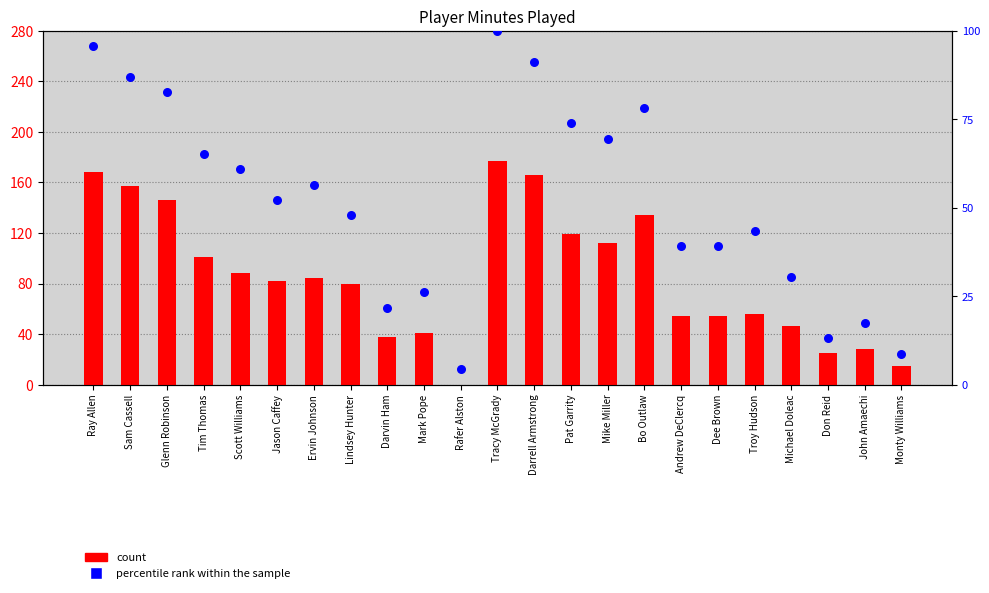

Which series reaches the maximum Y coordinate?

MP count